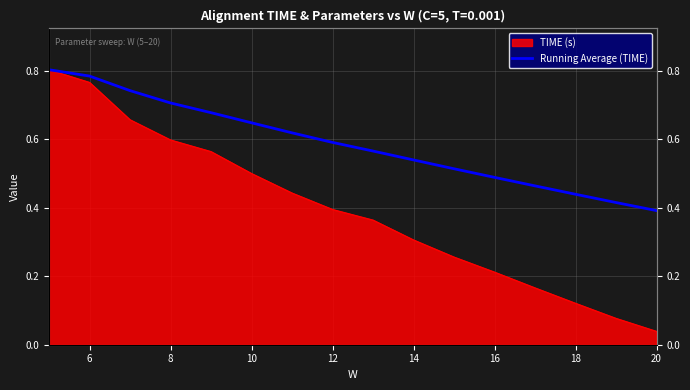

How many lines are shown in the chart?

1